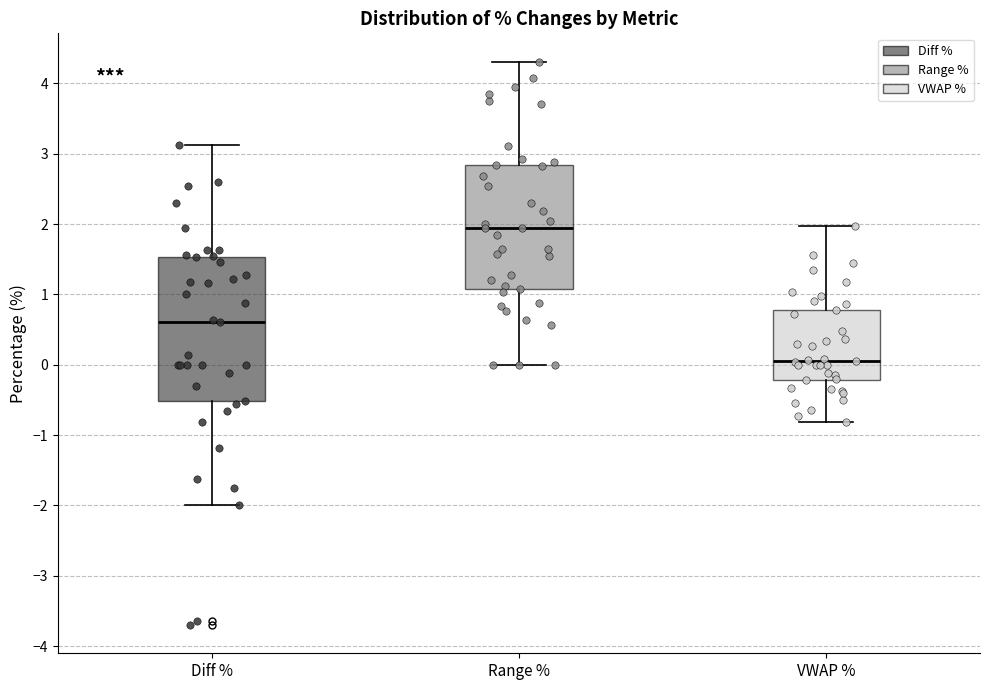

Reading left to right, transcribe this box plot: for each box, give where its median line is, the range the box spans, and where its two whiskers end, as read against the y-axis. The values are not printed on the chart, so give them approximately, as read against the axis.

Diff %: median 0.6, box -0.5 to 1.5, whiskers -2.0 to 3.1
Range %: median 1.9, box 1.1 to 2.8, whiskers 0.0 to 4.3
VWAP %: median 0.1, box -0.2 to 0.8, whiskers -0.8 to 2.0